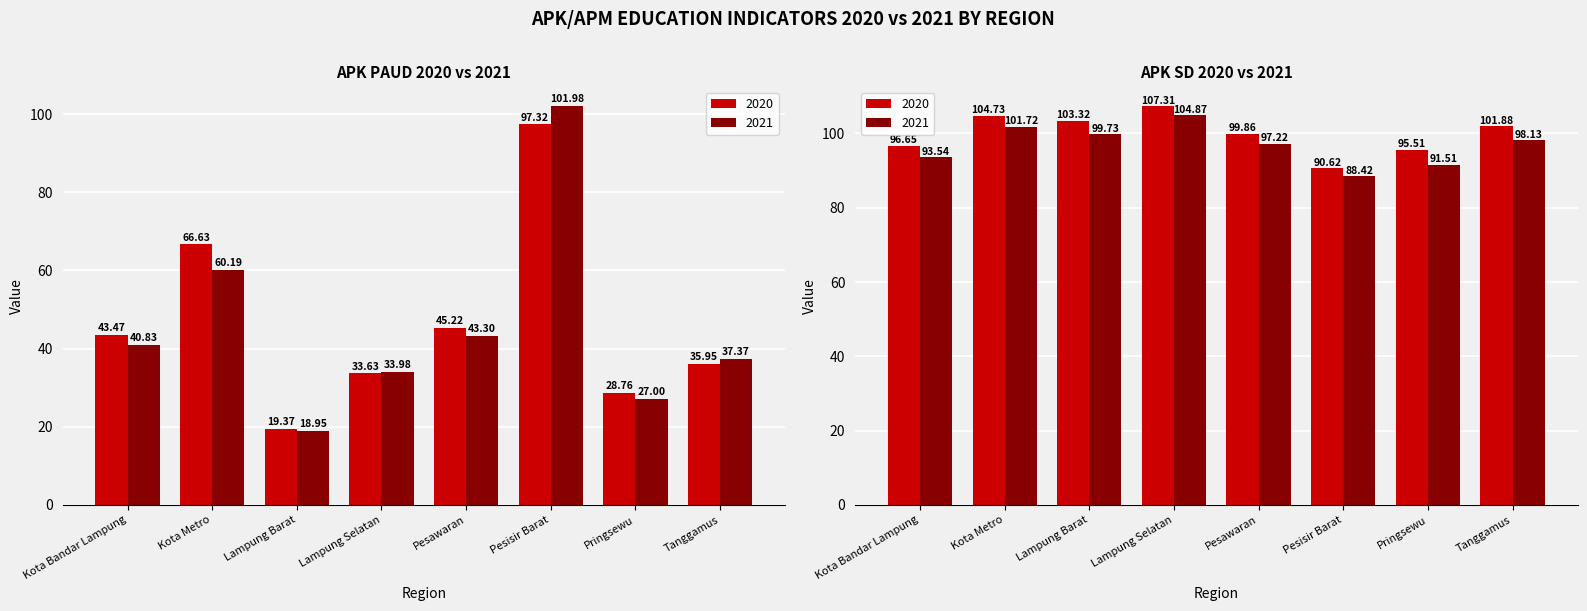

Does the chart contain any negative values?

No